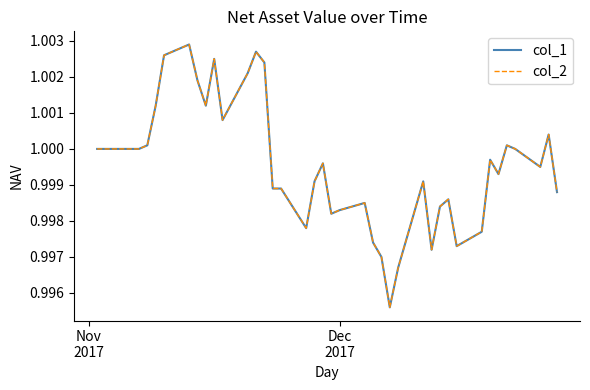

Does the chart display data point markers on the line(s)?

No